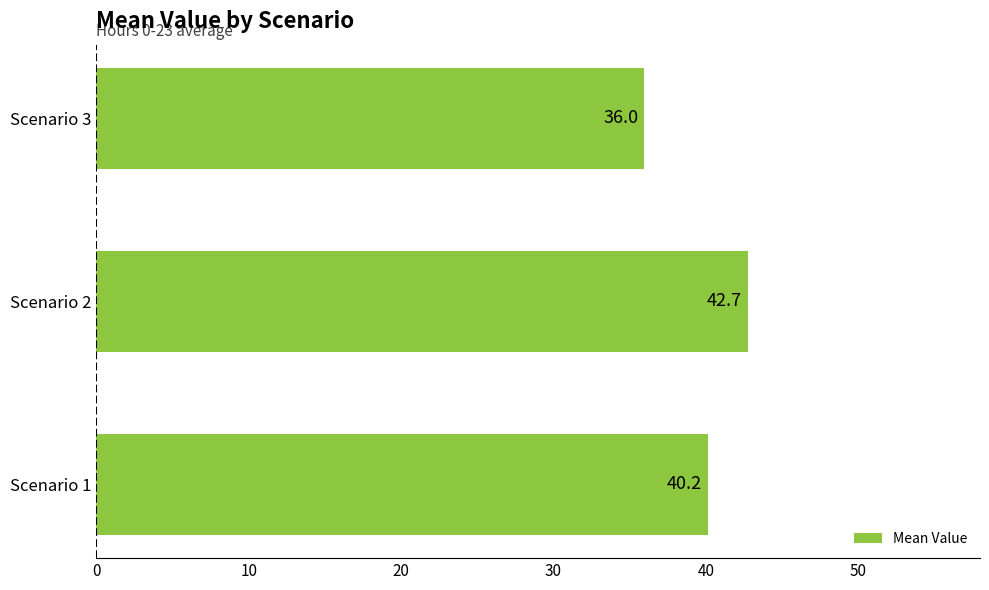

Rank the categories by value from lowest to highest.

Scenario 3, Scenario 1, Scenario 2